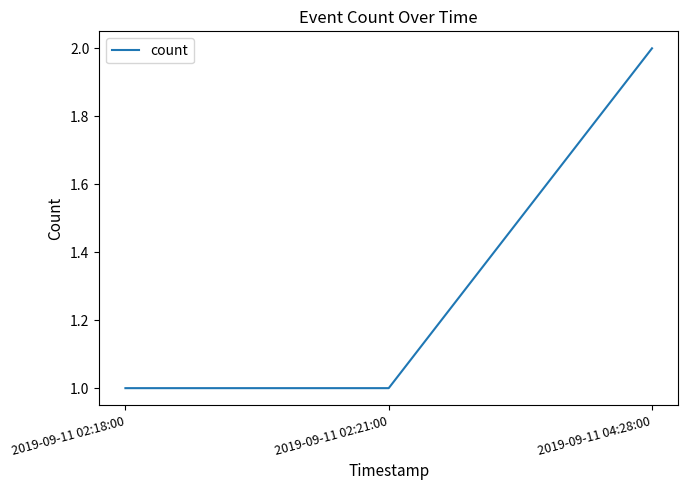

What is the sum of the values at 2019-09-11 02:18:00 and 2019-09-11 02:21:00?

2